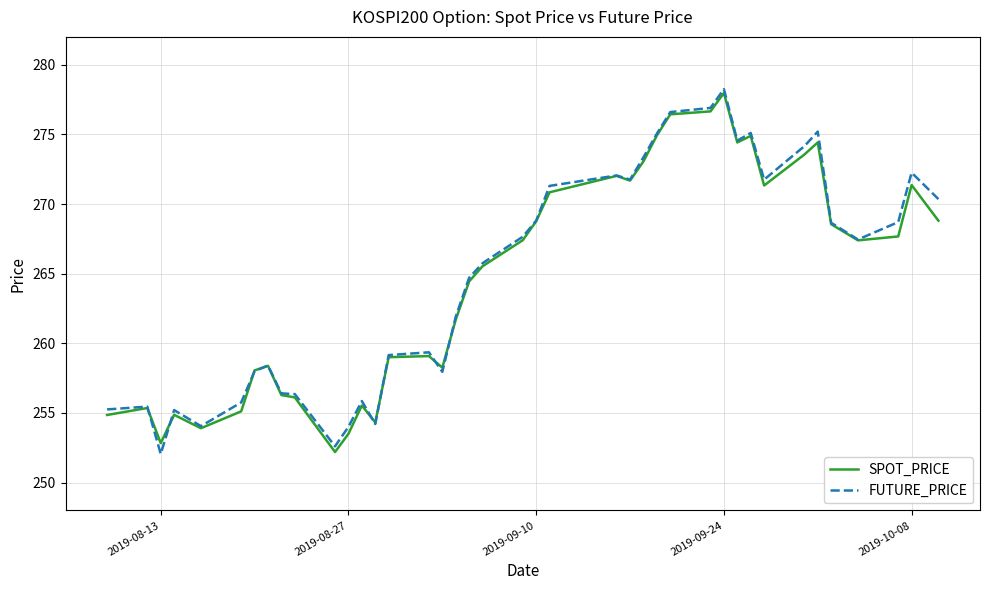

What is the minimum value shown in the chart?

252.1